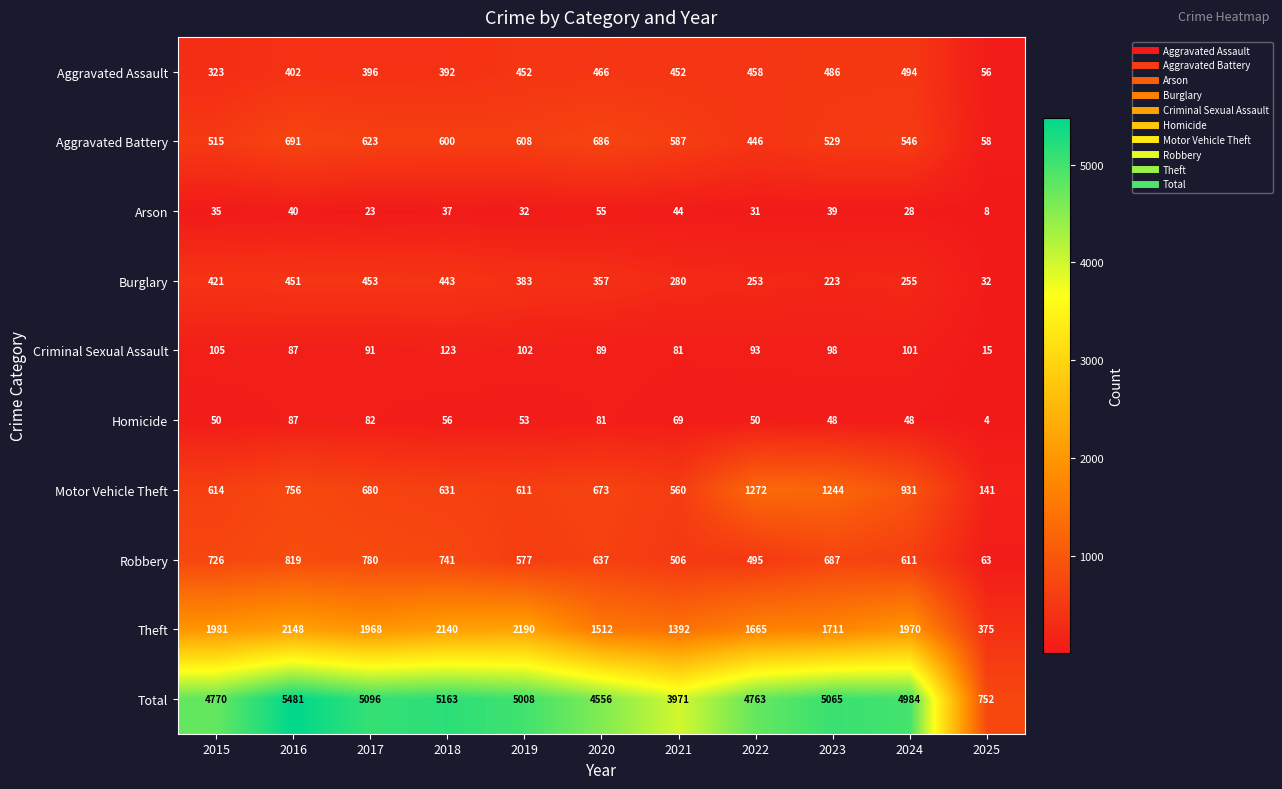

What is the greatest value displayed?

5481